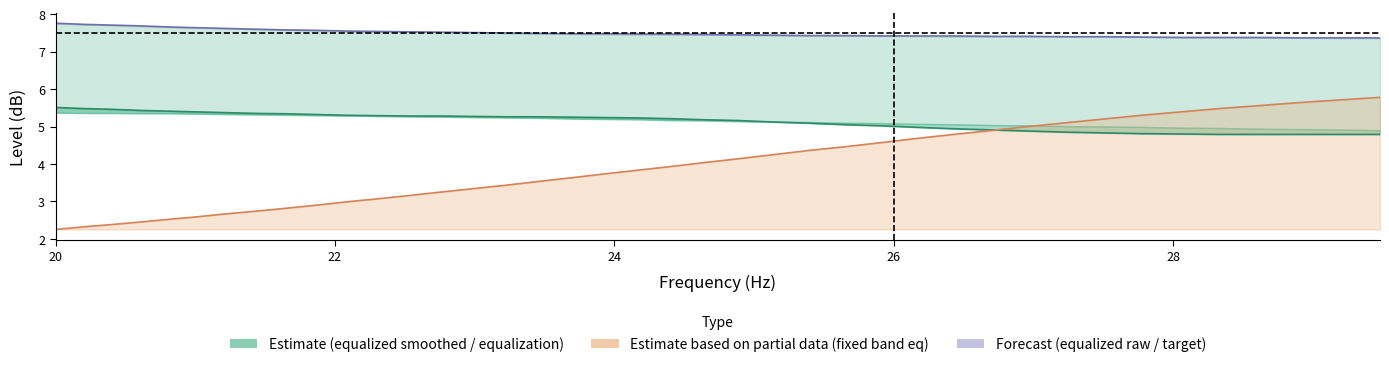

At which label does fixed_band_eq line reach its minimum?

20